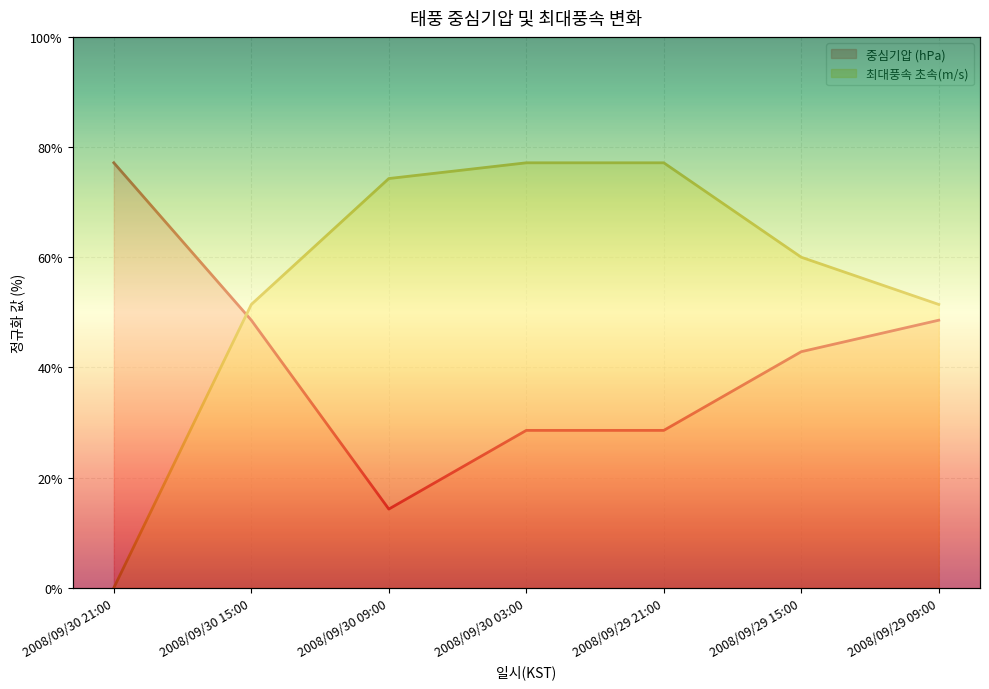

Between 2008/09/29 09:00 and 2008/09/29 21:00, which is larger?

2008/09/29 09:00